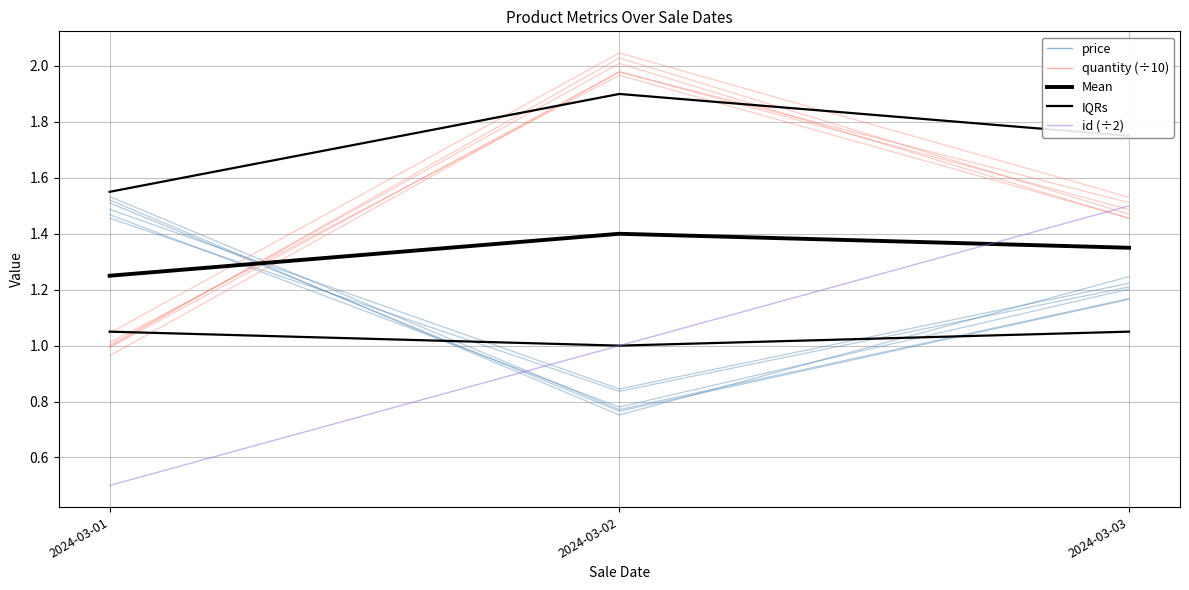

Is it true that IQRs equals 0.7 at 2024-03-02?

False